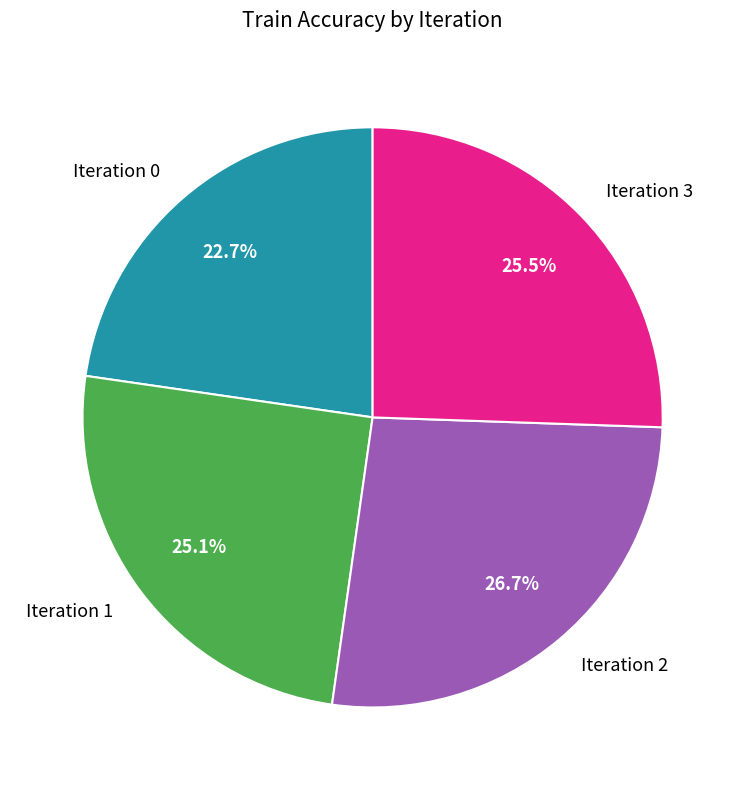

How many segments does this pie chart have?

4